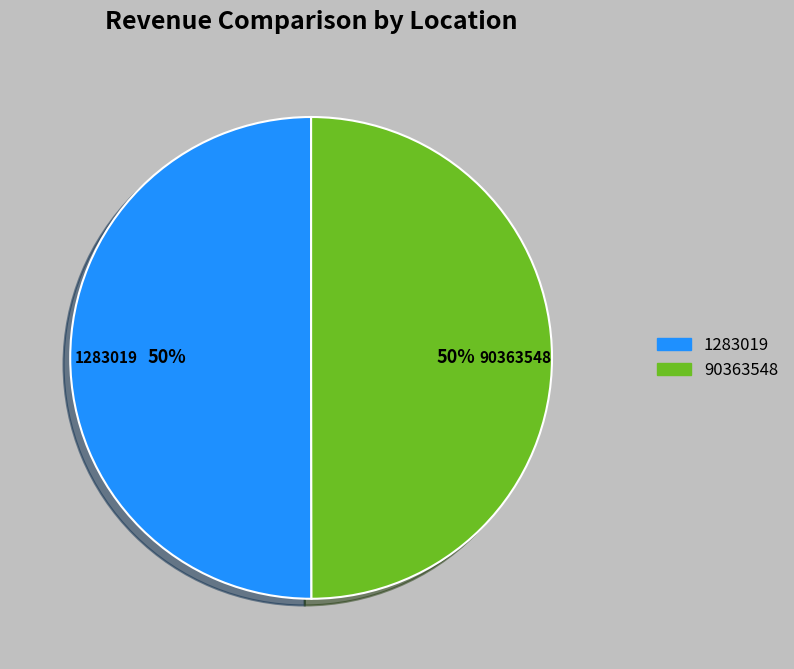

How many segments does this pie chart have?

2